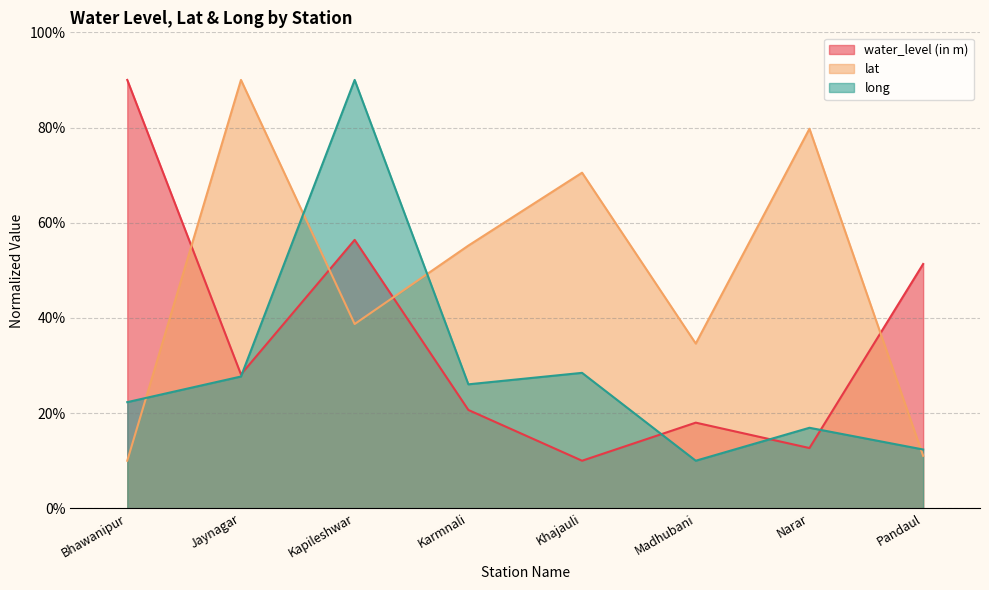

True or false: long has more than 0 points higher than both neighbors.

True